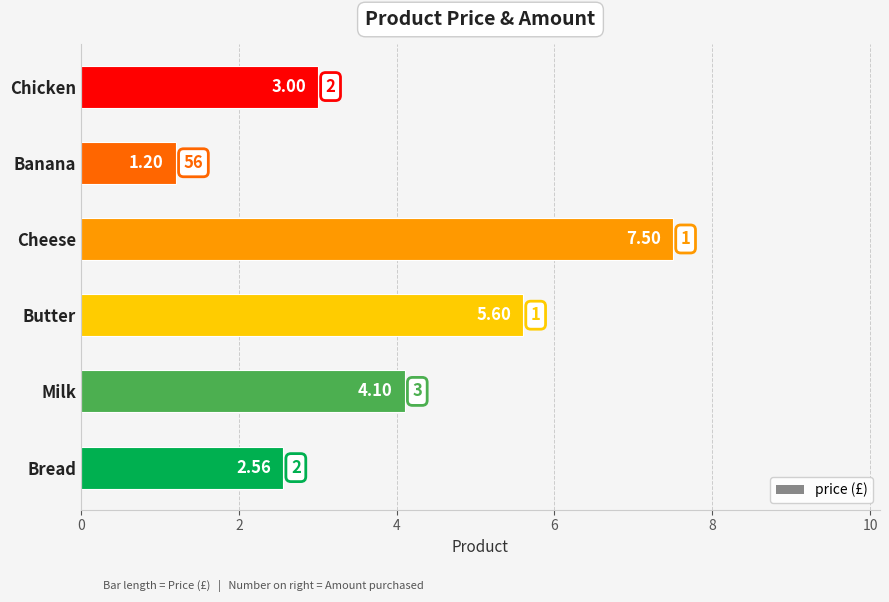

What is the average value?

4.0